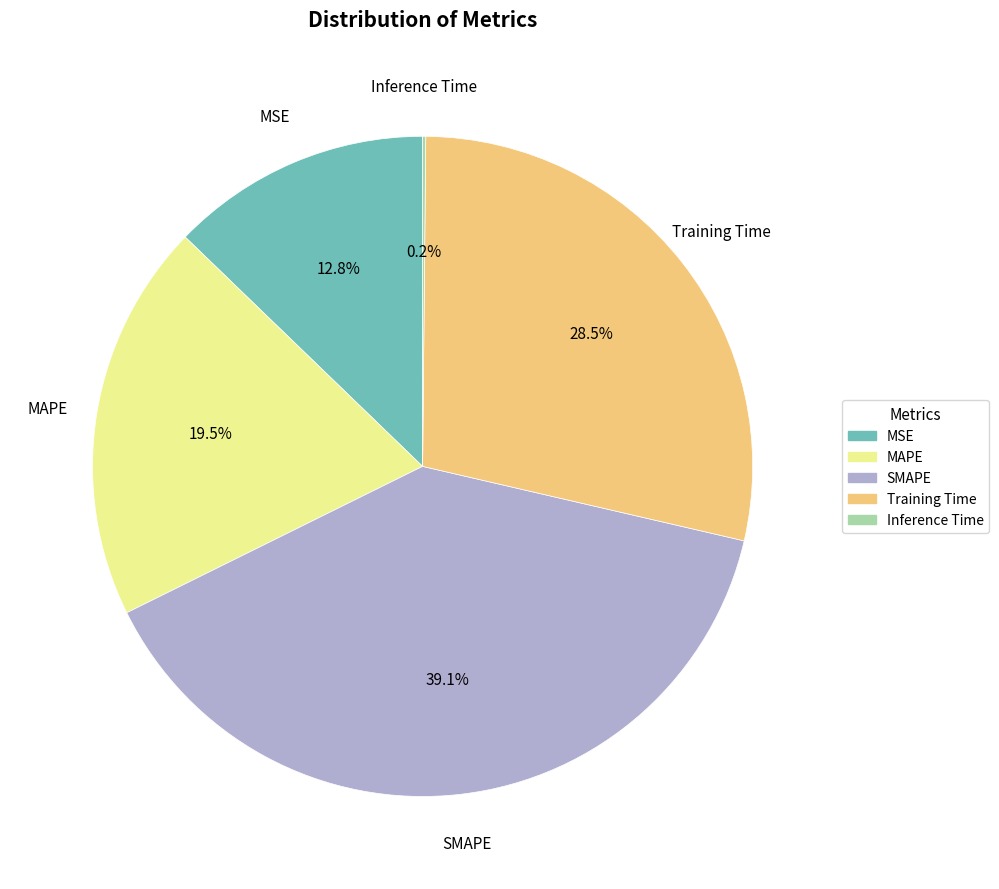

Between Training Time and MSE, which is larger?

Training Time